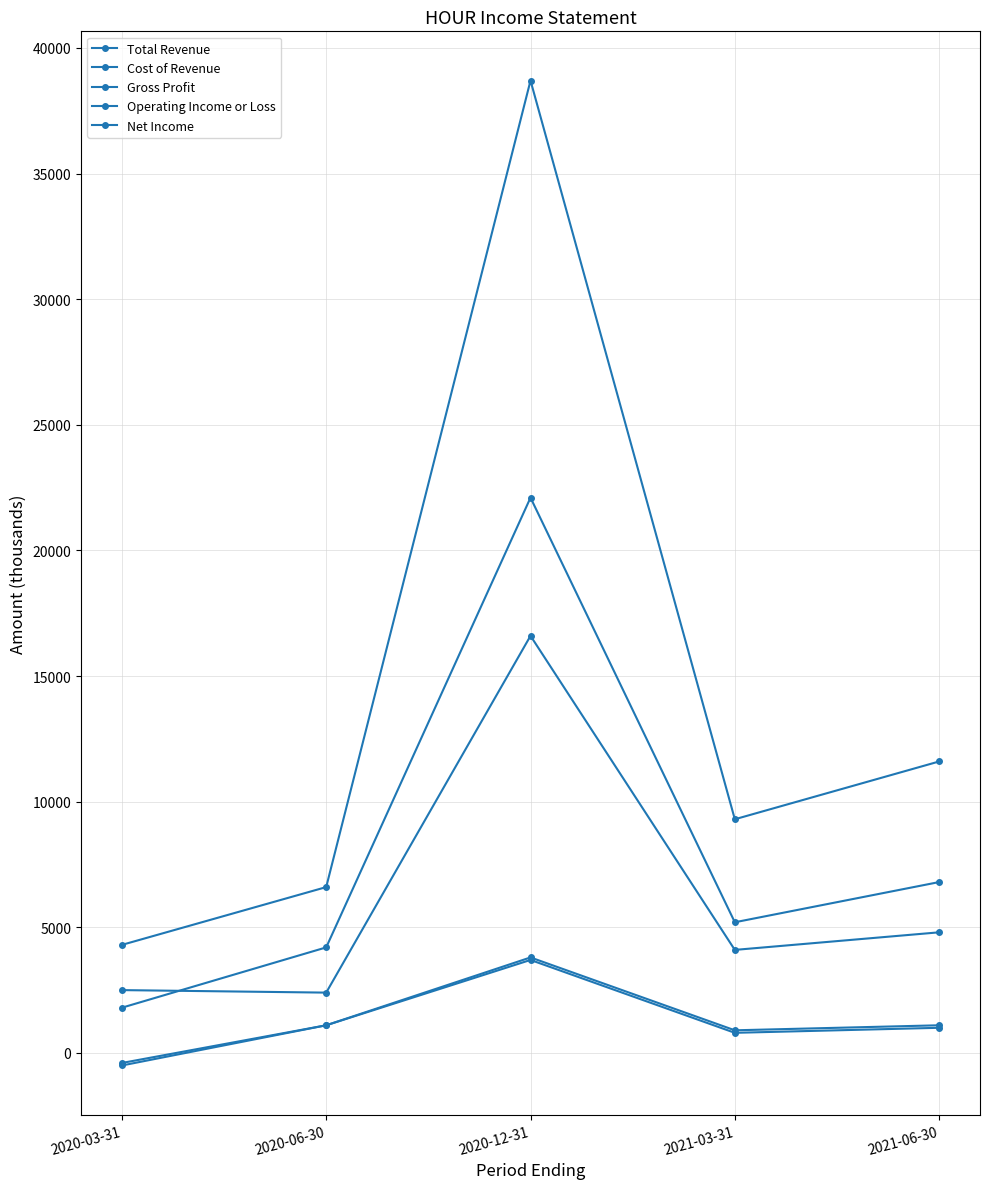

How many negative values does the Operating Income or Loss series have?

1